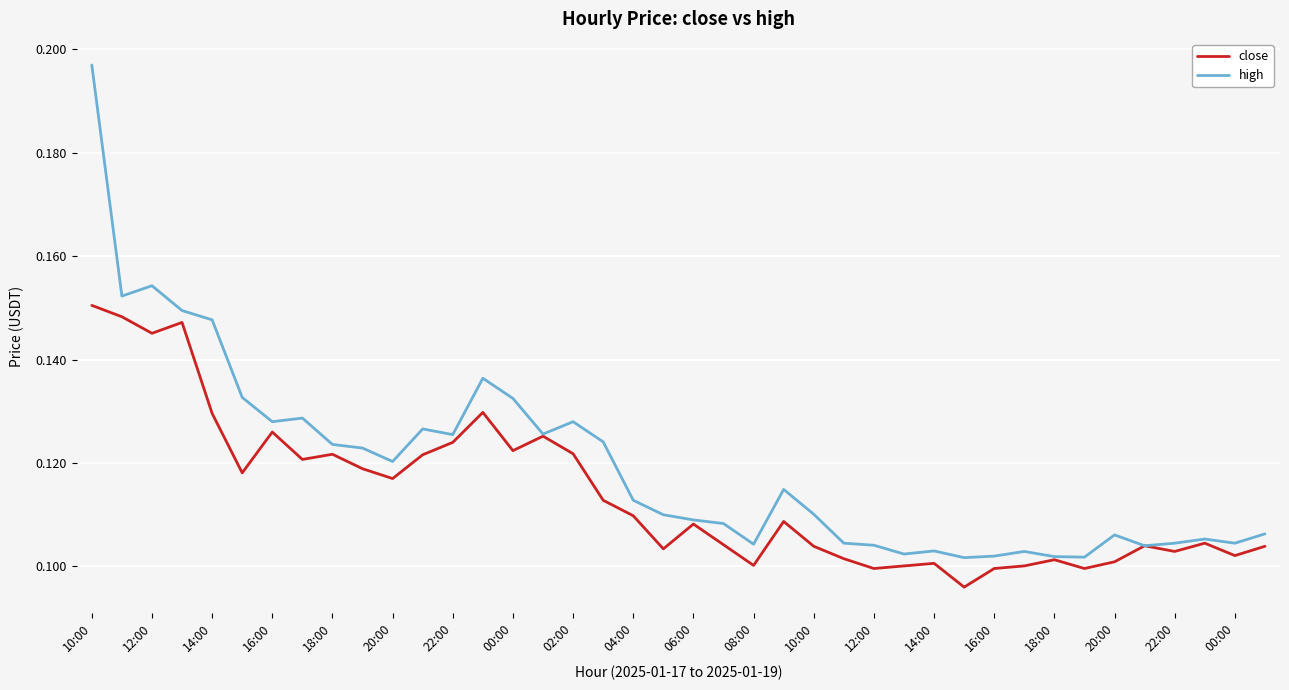

At how many categories does at least one series exceed 0?

40